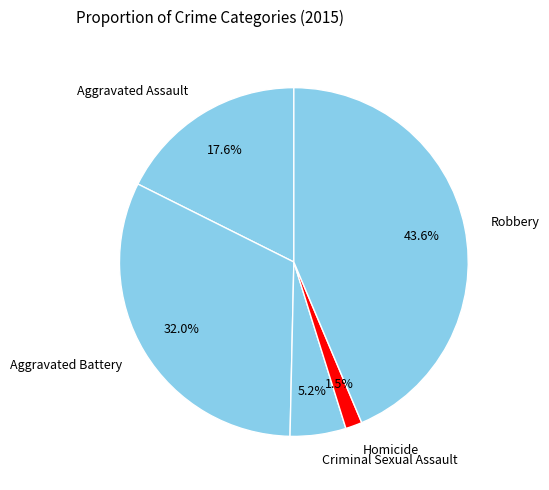

Which category has the biggest portion of the pie?

Robbery